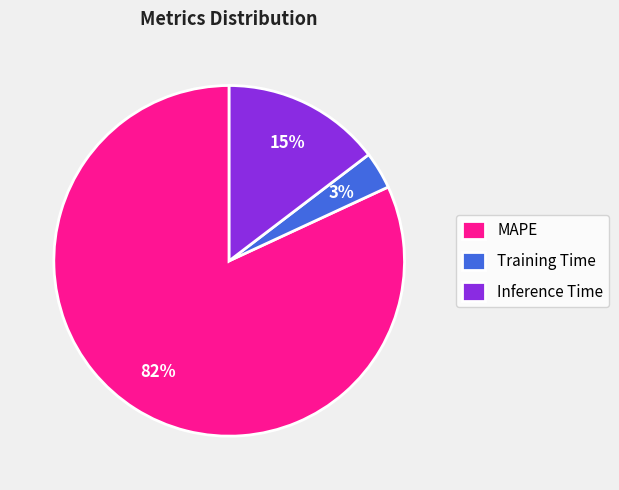

Combined, do Inference Time and Training Time account for over 50%?

No